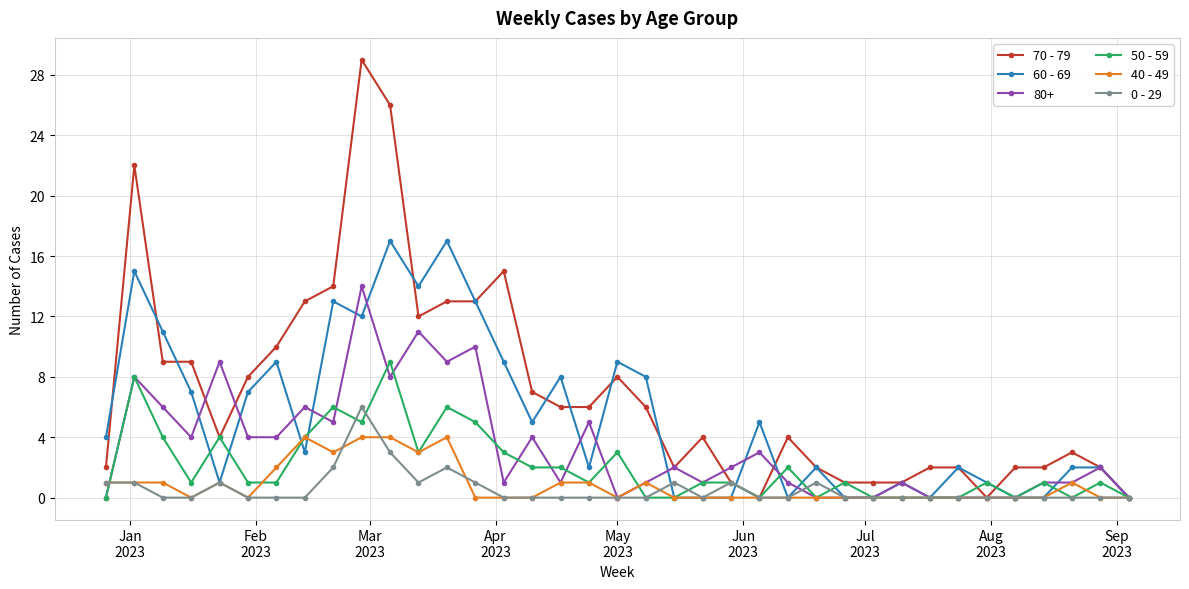

Which series has the largest range (max minus min)?

70 - 79